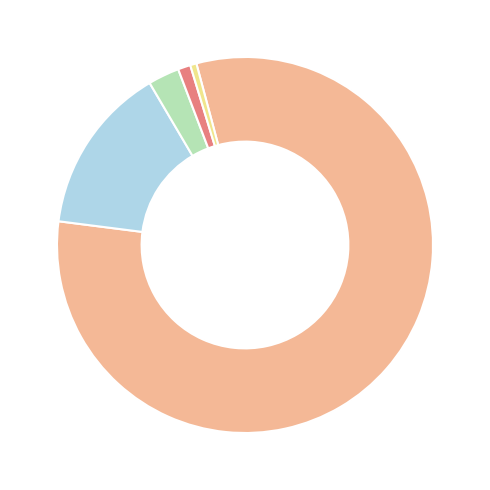

Is there any slice that represents more than half of the pie?

Yes